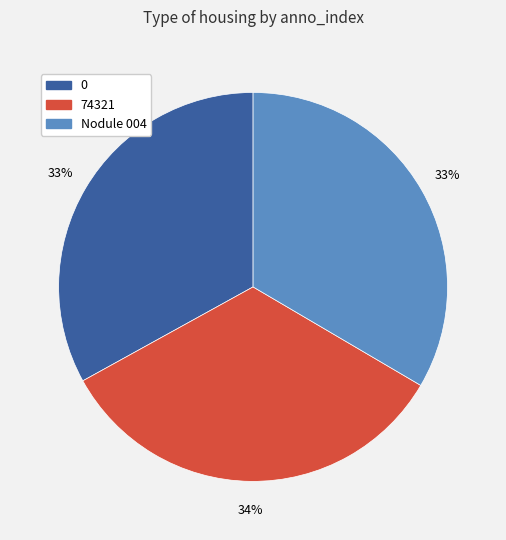

Is the sum of 0 and Nodule 004 greater than half?

Yes